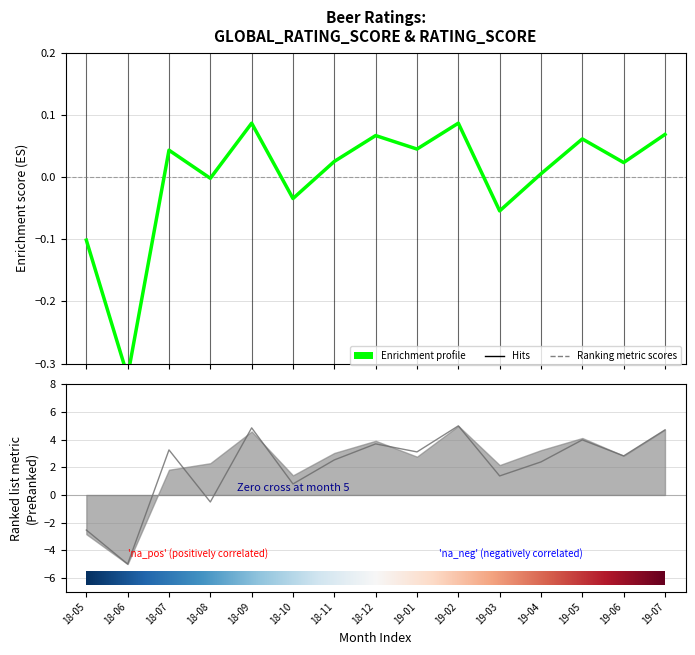

What is the maximum value shown in the chart?

0.1